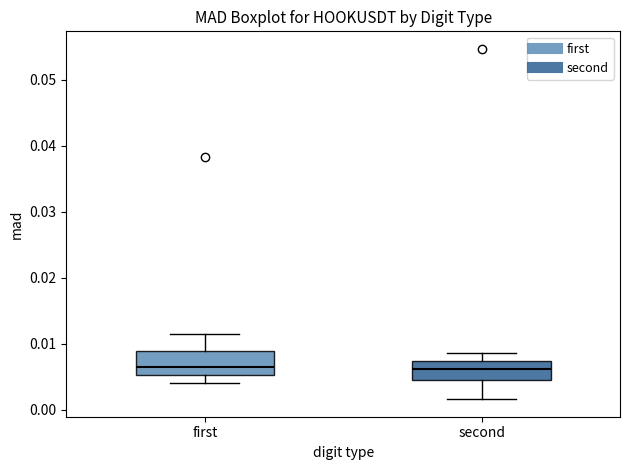

Reading left to right, read every box against the y-axis: the position of its median line, the range the box covers, and the ends of its whiskers. The values are not printed on the chart, so give them approximately, as read against the axis.

first: median 0.006, box 0.005 to 0.009, whiskers 0.004 to 0.012
second: median 0.006, box 0.005 to 0.007, whiskers 0.002 to 0.009